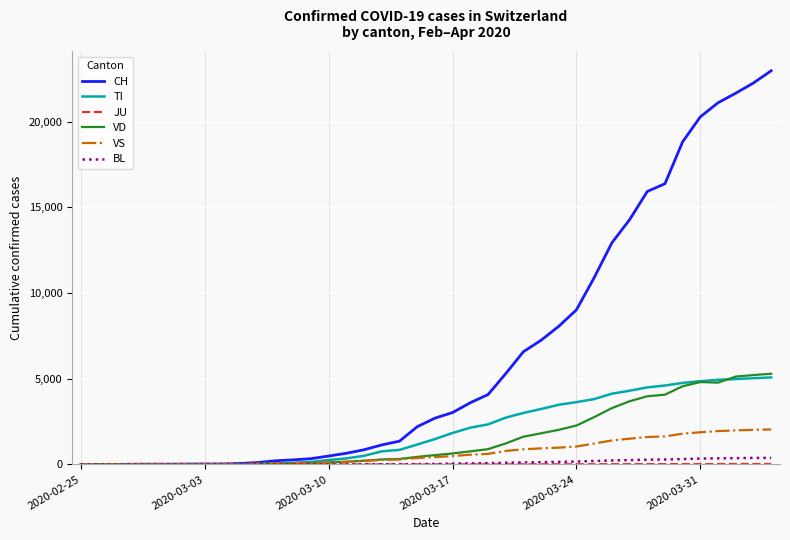

Which series has the widest spread of values?

CH